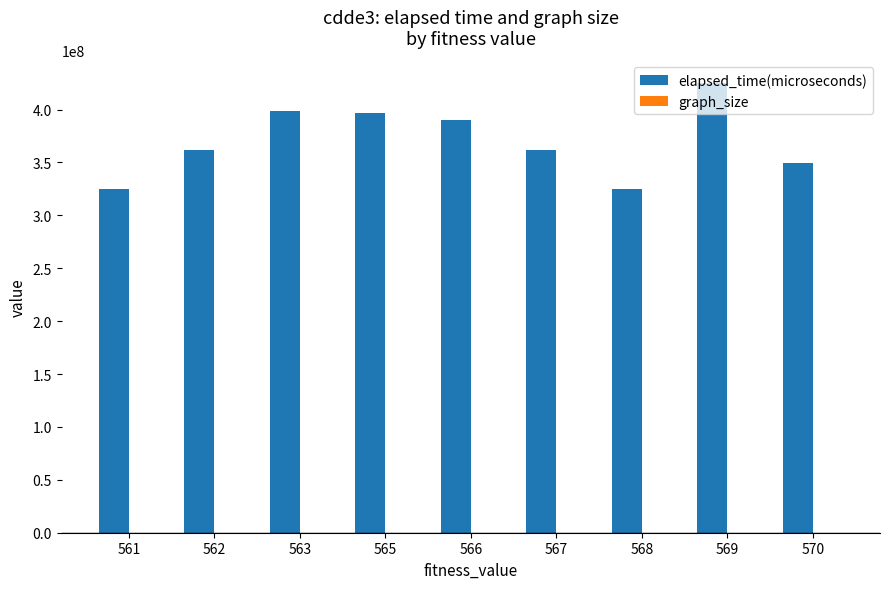

How many groups of bars are there?

9